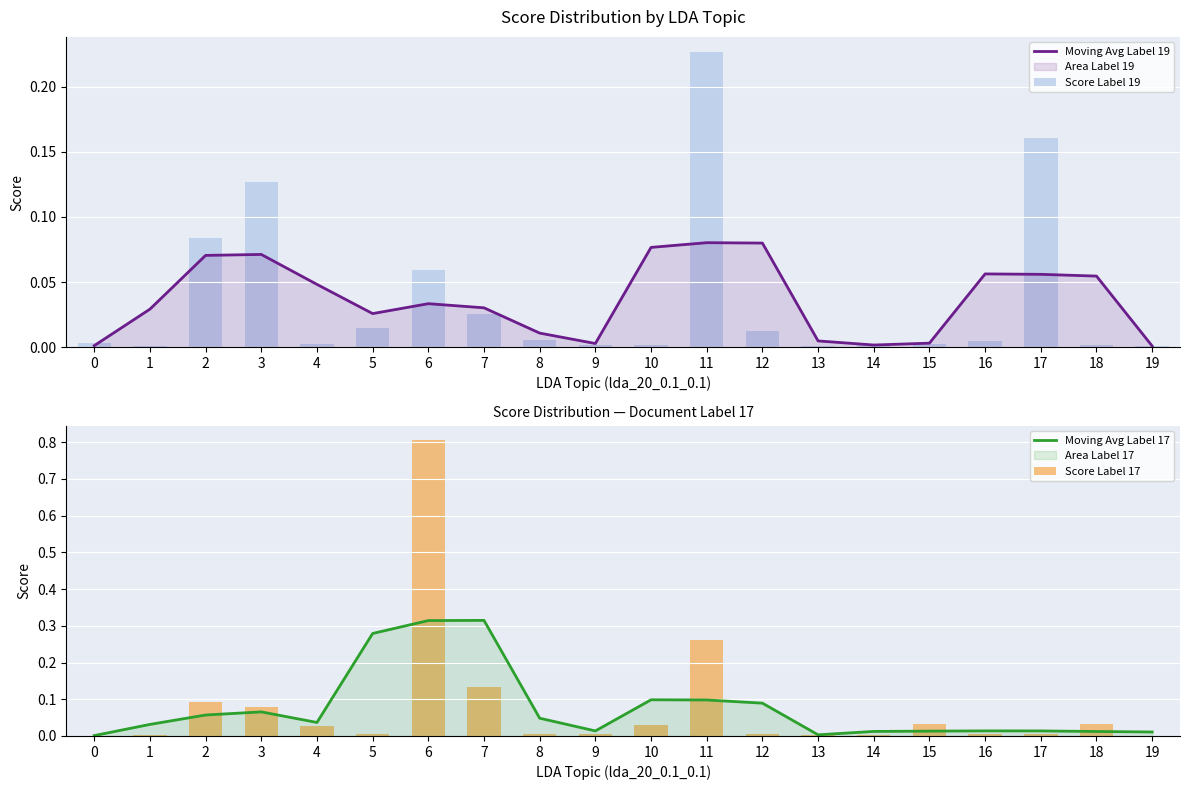

Reading left to right, extract all data points from this chart.

Moving Avg Label 19: 0.0	0.0	0.1	0.1	0.0	0.0	0.0	0.0	0.0	0.0	0.1	0.1	0.1	0.0	0.0	0.0	0.1	0.1	0.1	0.0
Score Label 19: 0.0	0.0	0.1	0.1	0.0	0.0	0.1	0.0	0.0	0.0	0.0	0.2	0.0	0.0	0.0	0.0	0.0	0.2	0.0	0.0
Moving Avg Label 17: 0.0	0.0	0.1	0.1	0.0	0.3	0.3	0.3	0.0	0.0	0.1	0.1	0.1	0.0	0.0	0.0	0.0	0.0	0.0	0.0
Score Label 17: 0.0	0.0	0.1	0.1	0.0	0.0	0.8	0.1	0.0	0.0	0.0	0.3	0.0	0.0	0.0	0.0	0.0	0.0	0.0	0.0